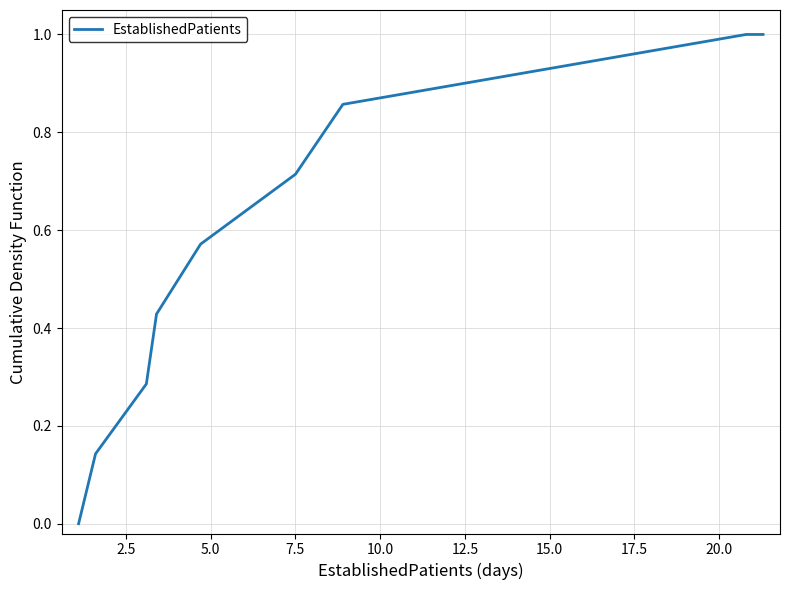

What is the difference between the maximum and minimum values?

1.0